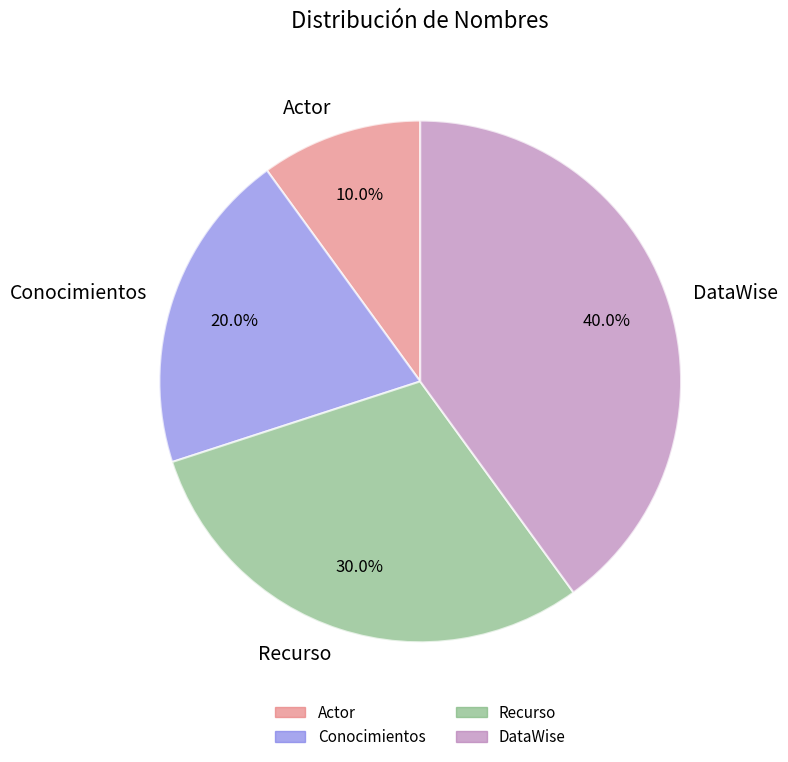

What is the ratio of the value at Conocimientos to the value at DataWise?

0.5